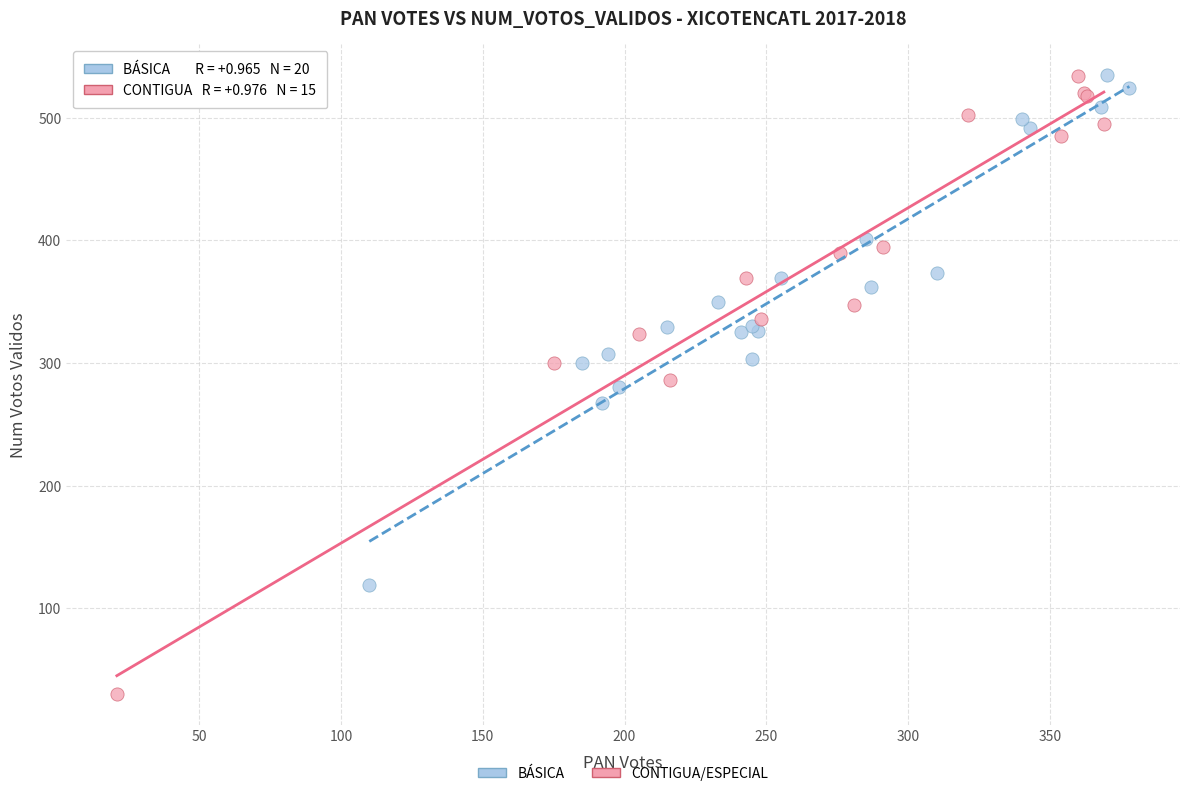

Which series reaches the minimum Y coordinate?

CONTIGUA/ESPECIAL